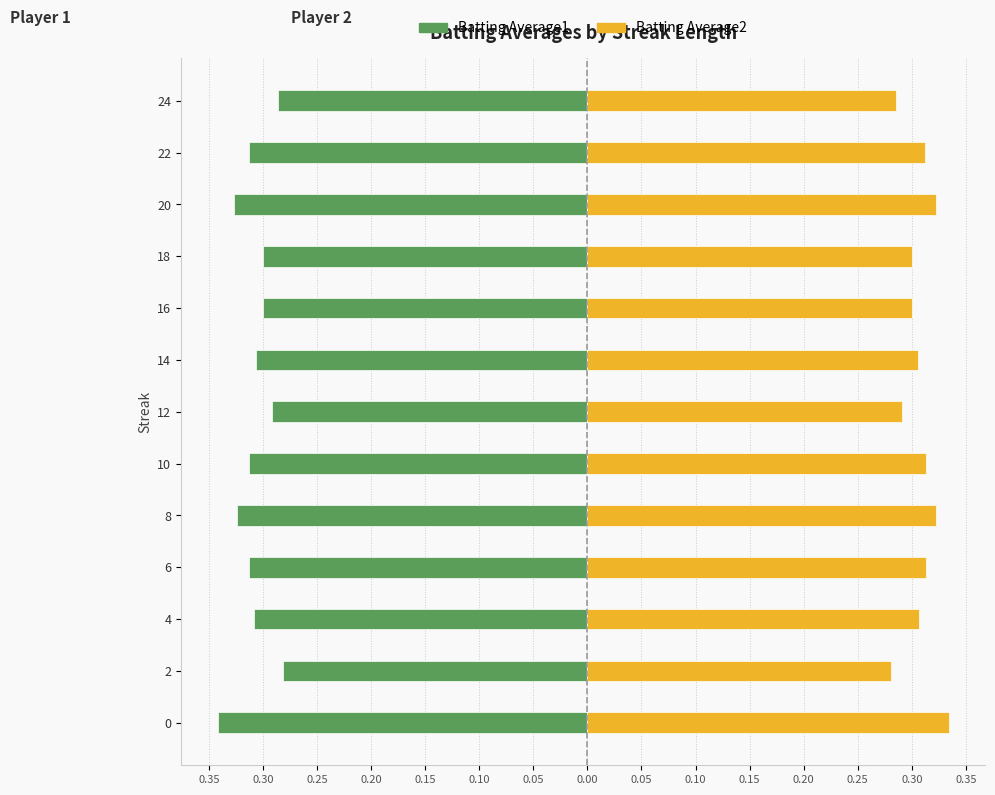

Rank the series by their average value, from highest to lowest.

Batting Average2, Batting Average1